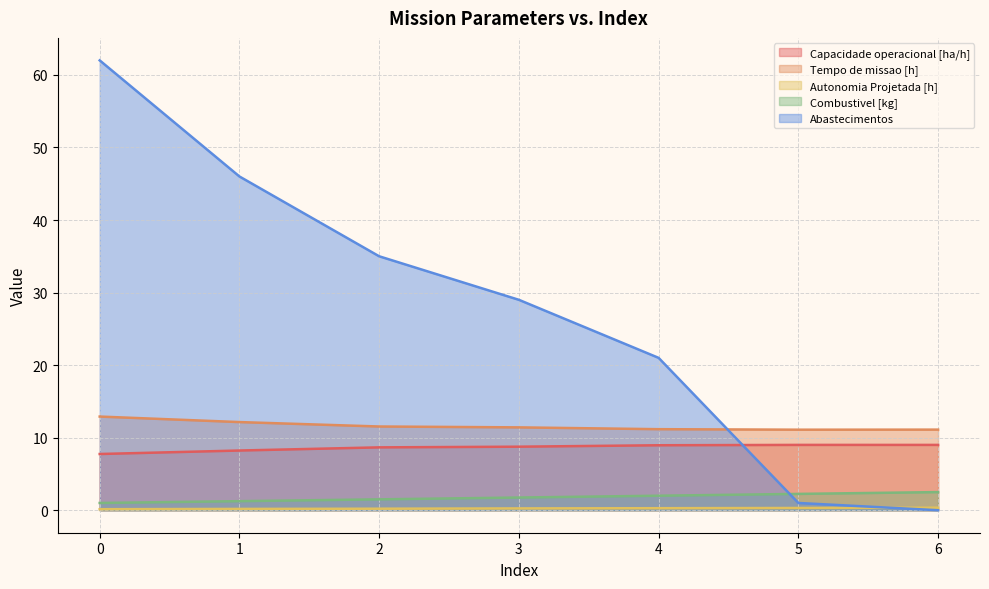

Where is Tempo de missao [h] nearest to the value 12?

1